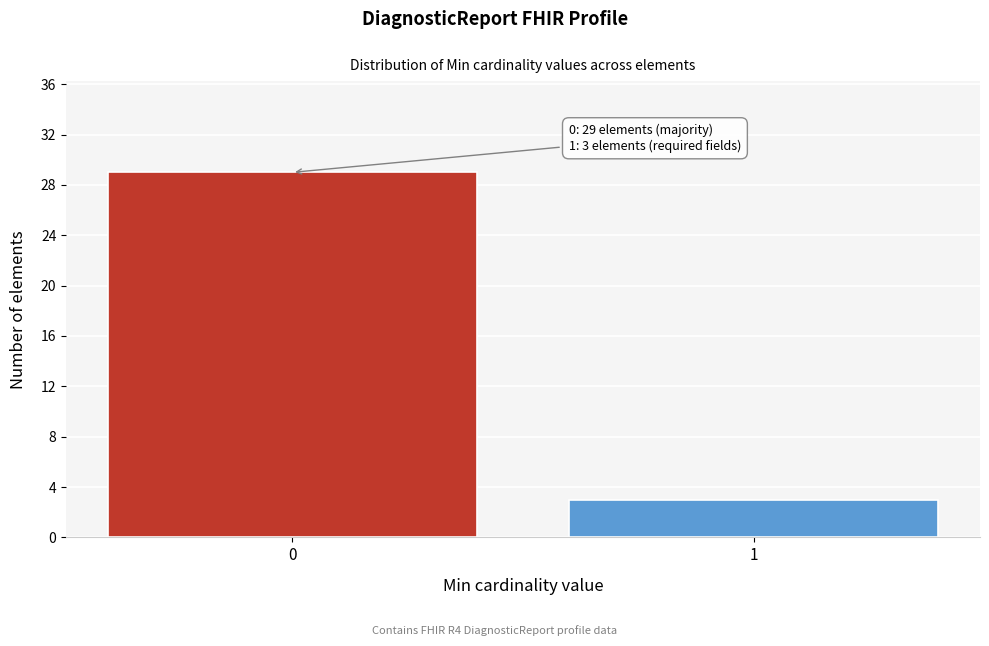

Reading right to left, list all the values displayed in this chart.

1=3	0=29